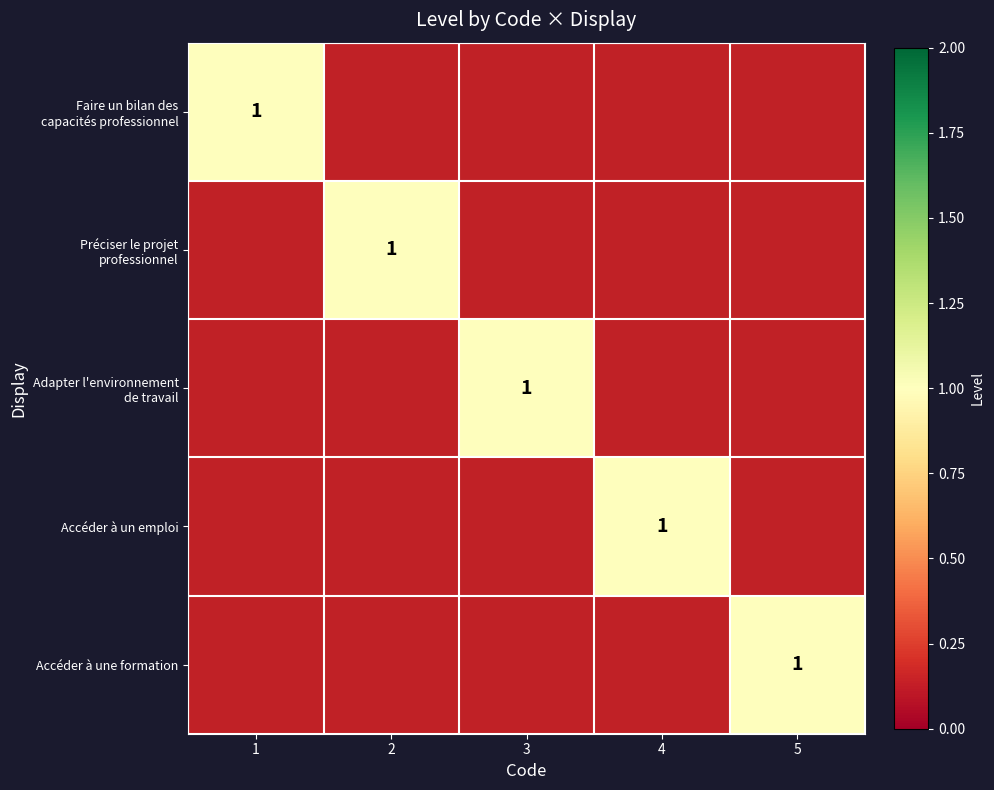

Which series has the widest spread of values?

Préciser le projet professionnel